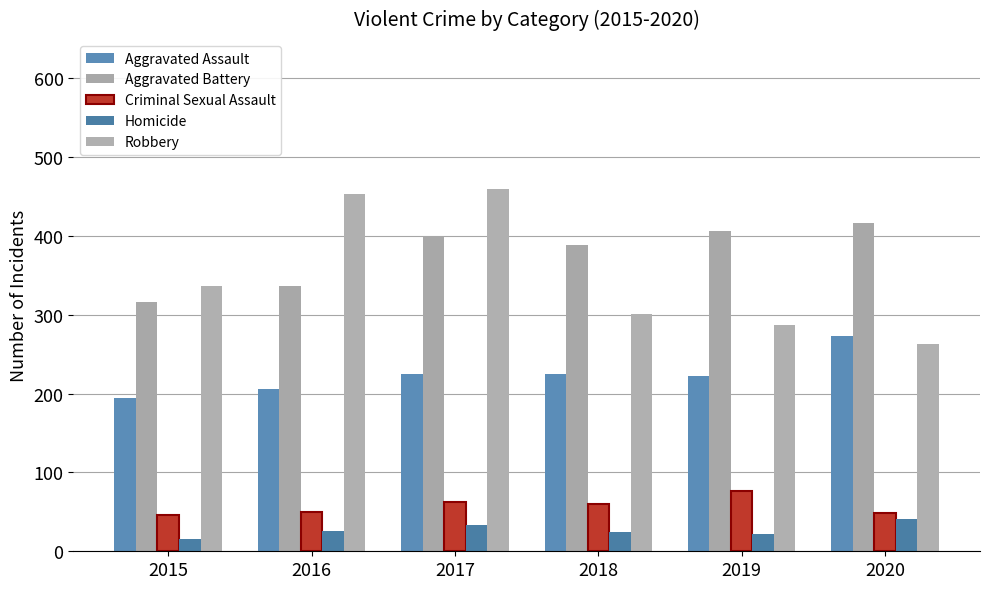

What is the total value across all series at 2019?

1016